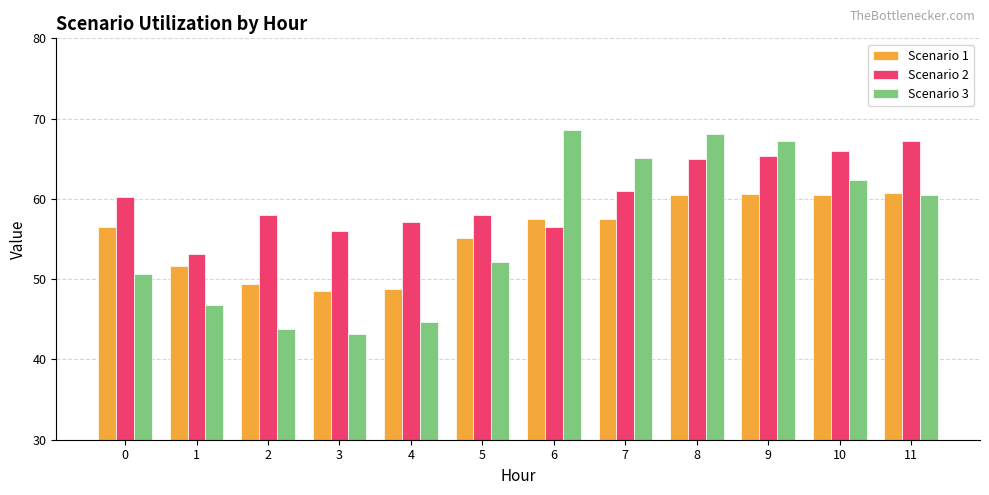

What is the value of the Scenario 3 bar at the 1st from the left?

50.7